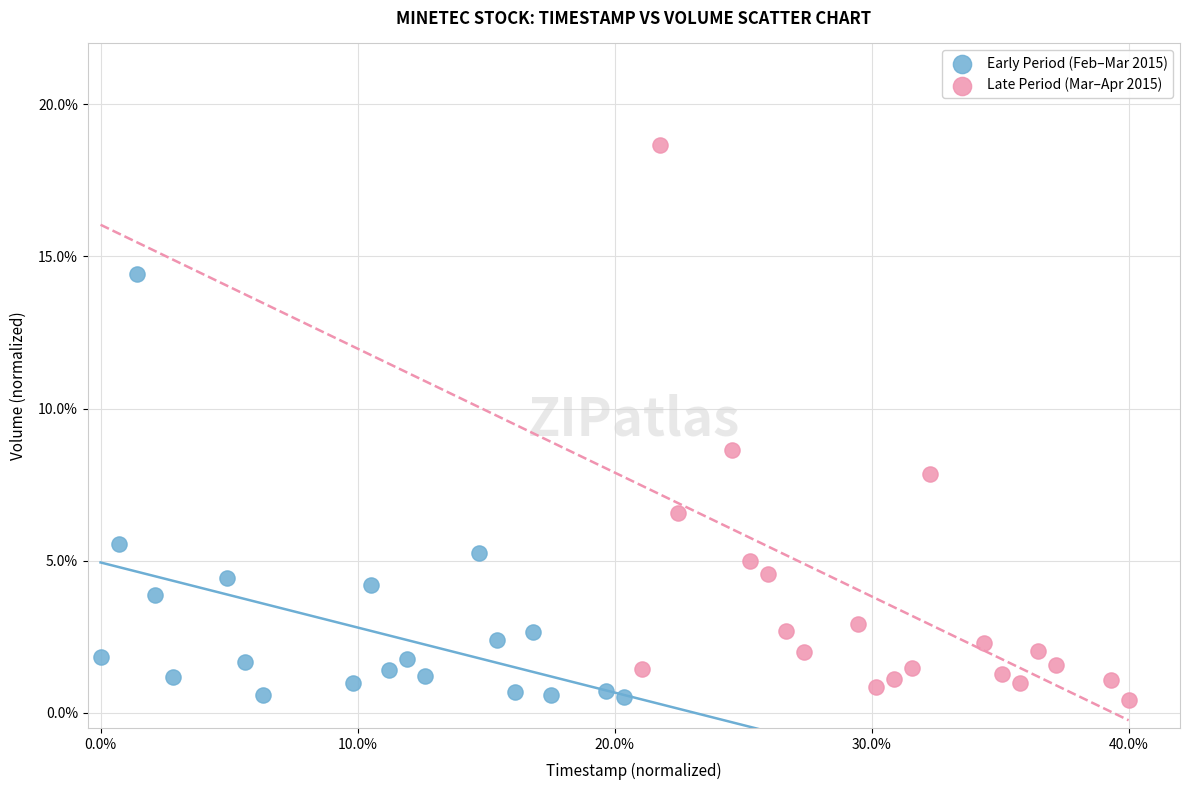

Which series has the largest Y range (max minus min)?

Late Period (Mar–Apr 2015)